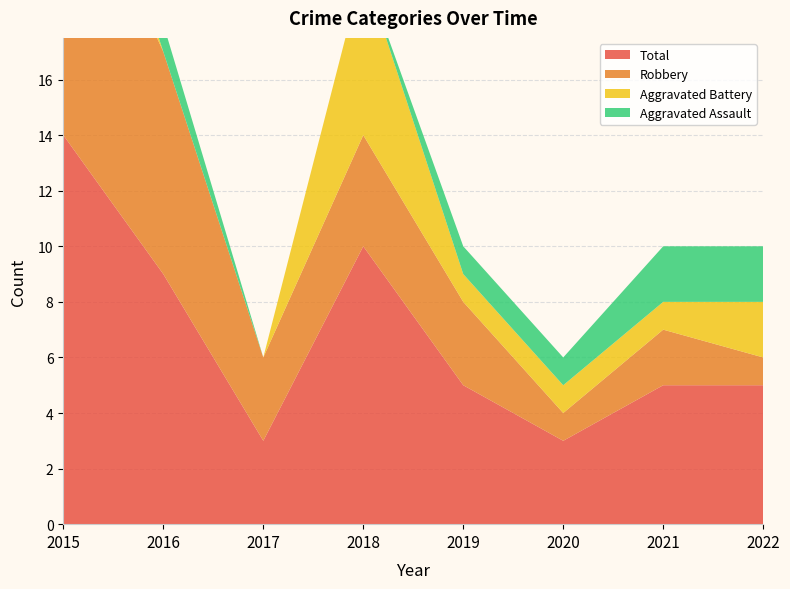

Reading left to right, what are all the values shown in this chart?

Aggravated Assault: 0	1	0	0	1	1	2	2
Aggravated Battery: 3	0	0	6	1	1	1	2
Robbery: 11	8	3	4	3	1	2	1
Total: 14	9	3	10	5	3	5	5